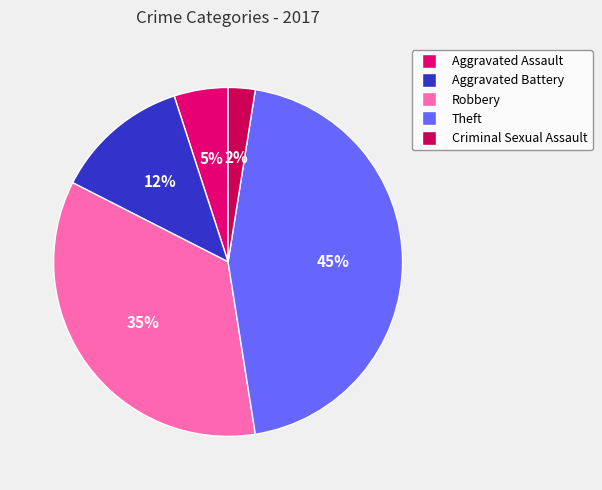

Is Criminal Sexual Assault the majority of the pie?

No